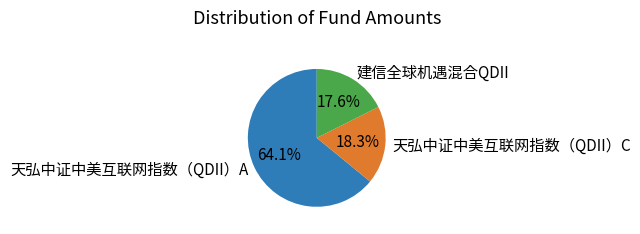

The 建信全球机遇混合QDII slice represents 18% of the pie. True or false?

True